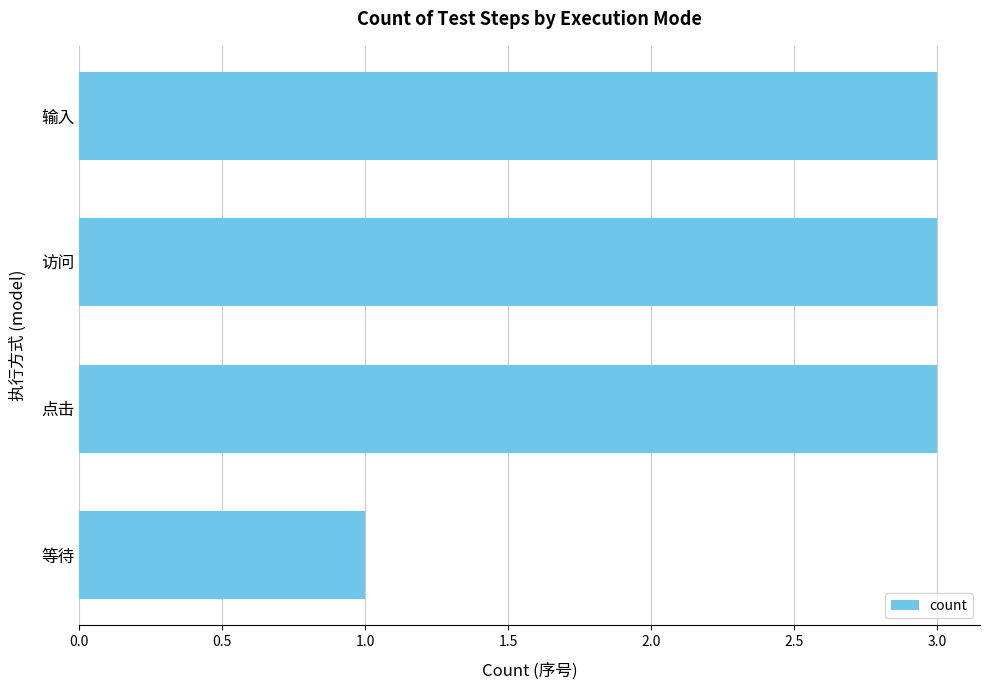

What is the label of the 2nd bar from the top?

访问